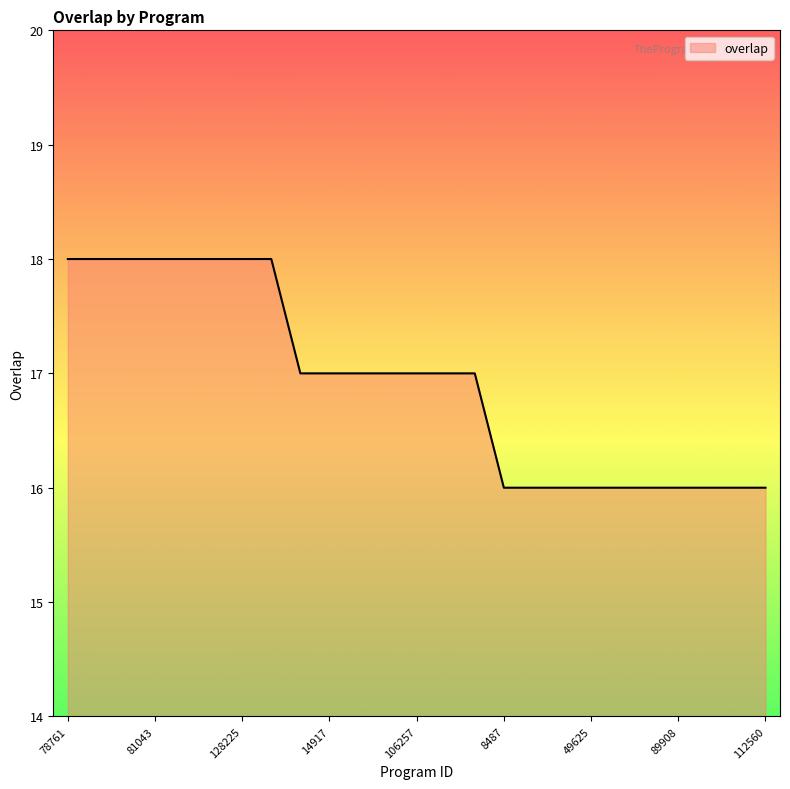

What is the minimum value shown in the chart?

16